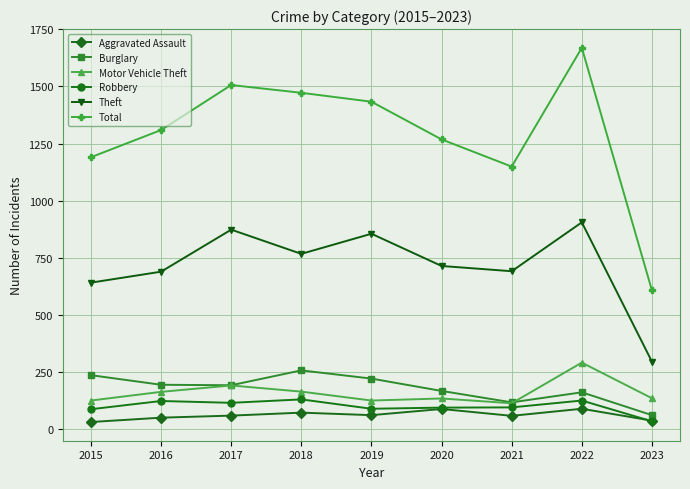

What is the total value across all series at 2021?

2223